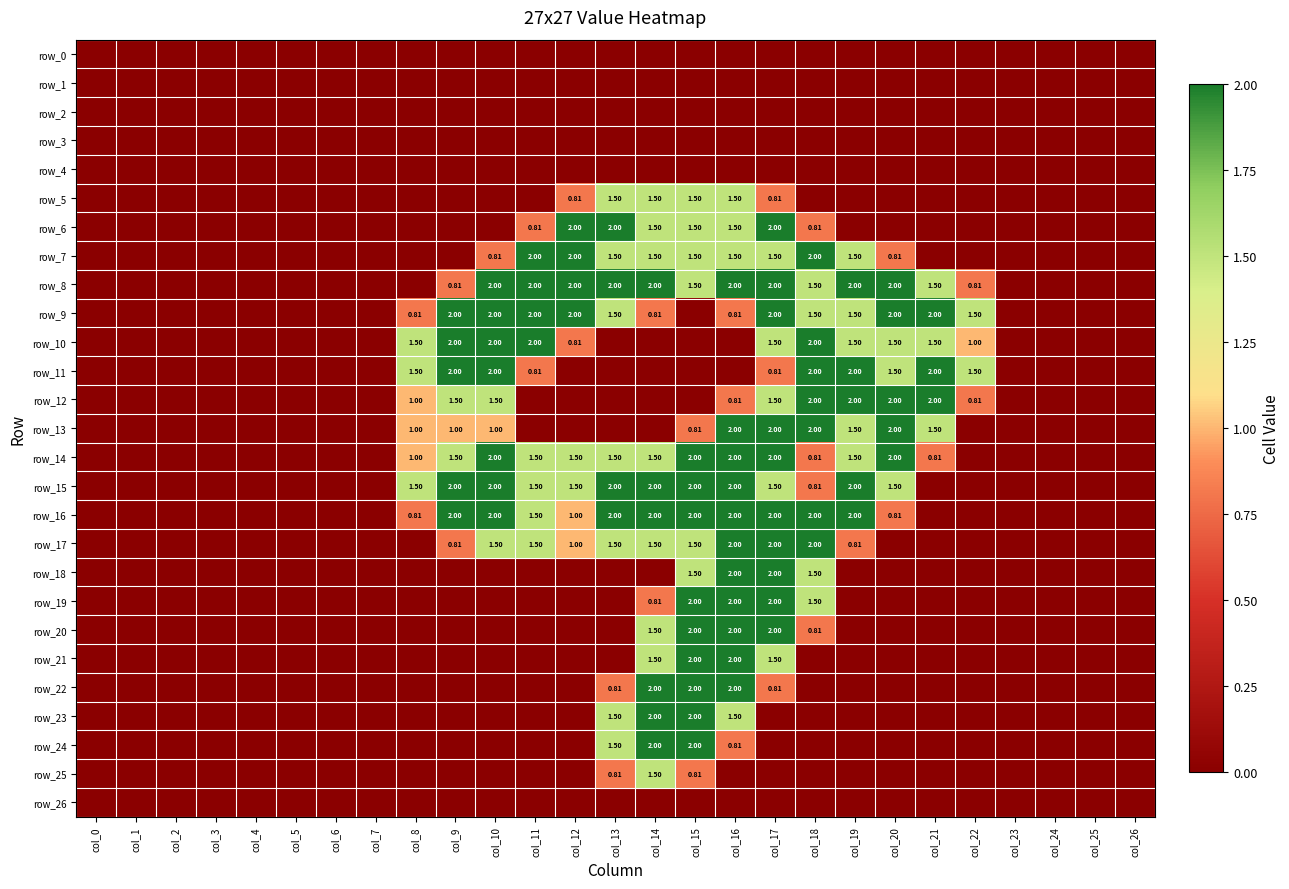

Which series has the widest spread of values?

row_6